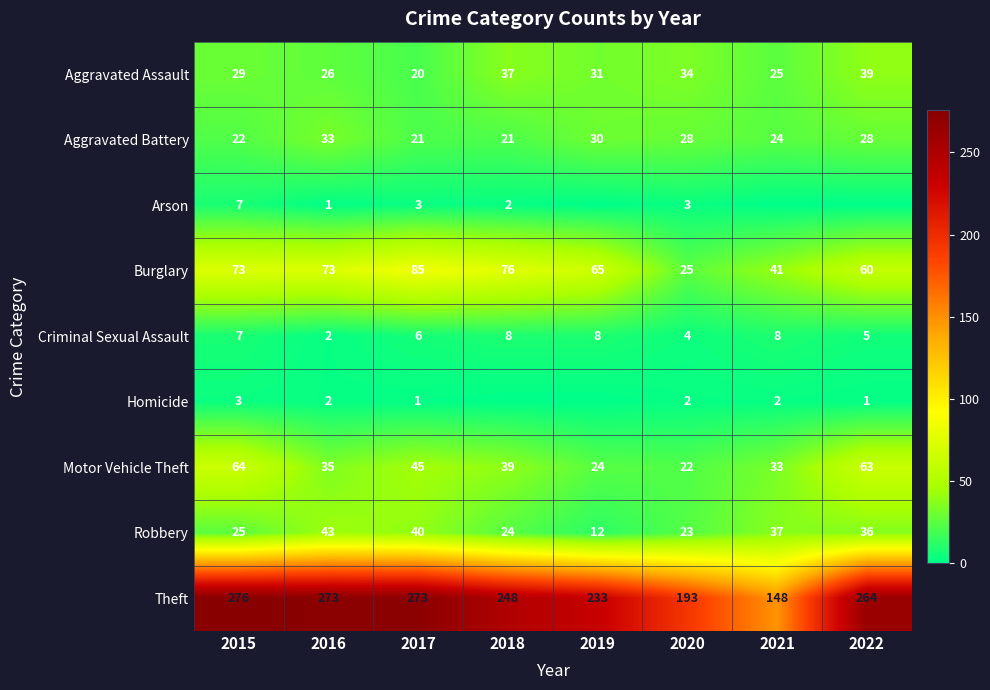

Between 2017 and 2022, which series saw the biggest shift?

Burglary